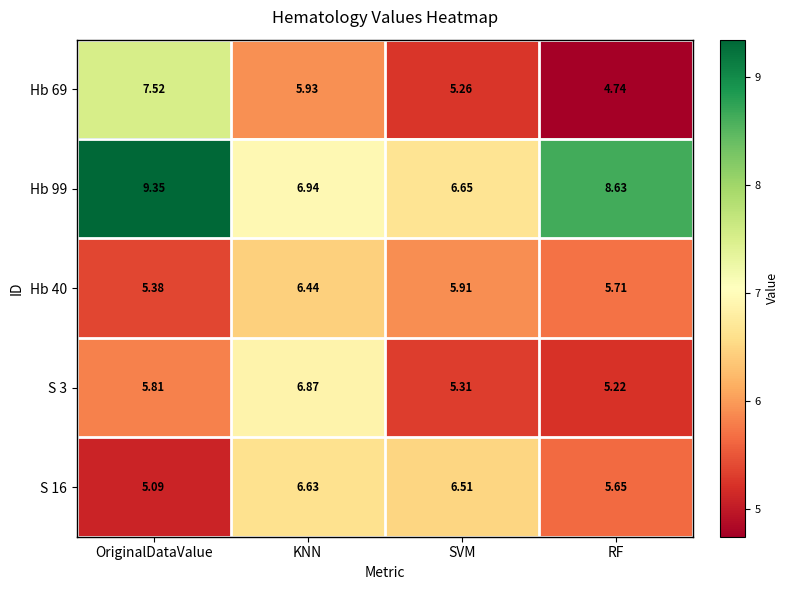

At which label does S 16 reach its minimum?

OriginalDataValue